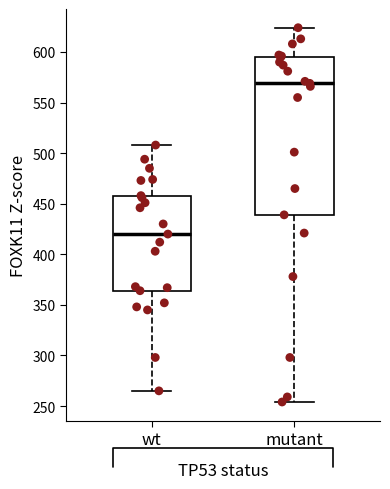

Reading left to right, transcribe this box plot: for each box, give where its median line is, the range the box spans, and where its two whiskers end, as read against the y-axis. The values are not printed on the chart, so give them approximately, as read against the axis.

wt: median 420, box 365 to 460, whiskers 265 to 510
mutant: median 570, box 440 to 595, whiskers 255 to 625